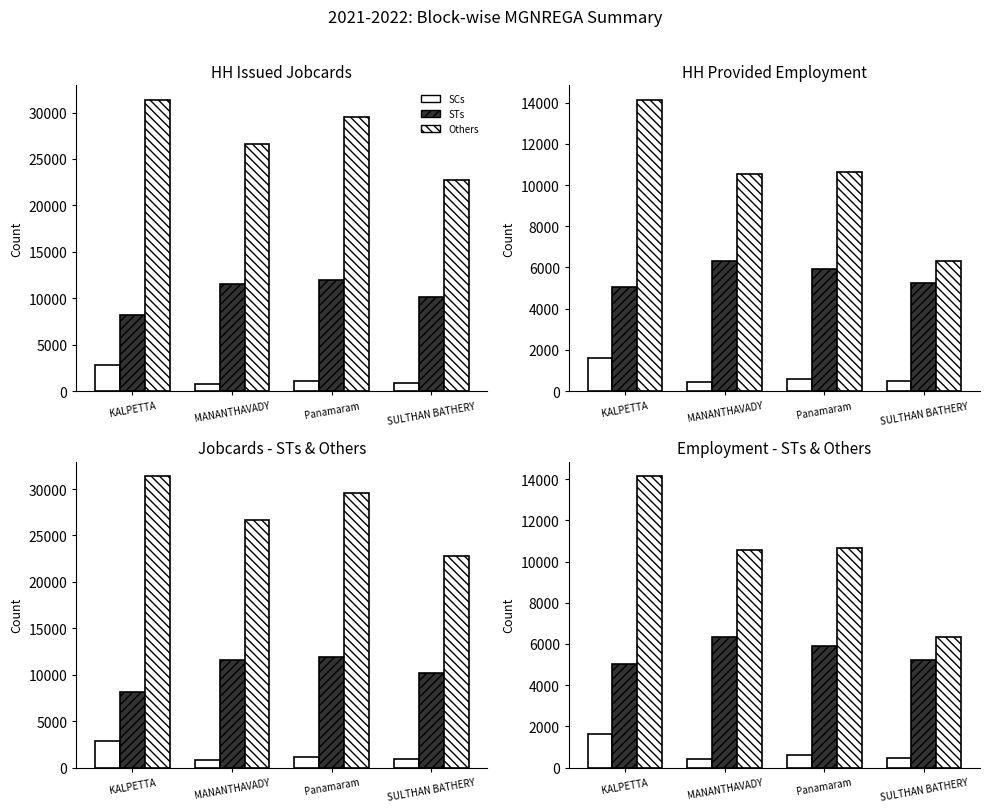

The value of Others at SULTHAN BATHERY is 6325. True or false?

True